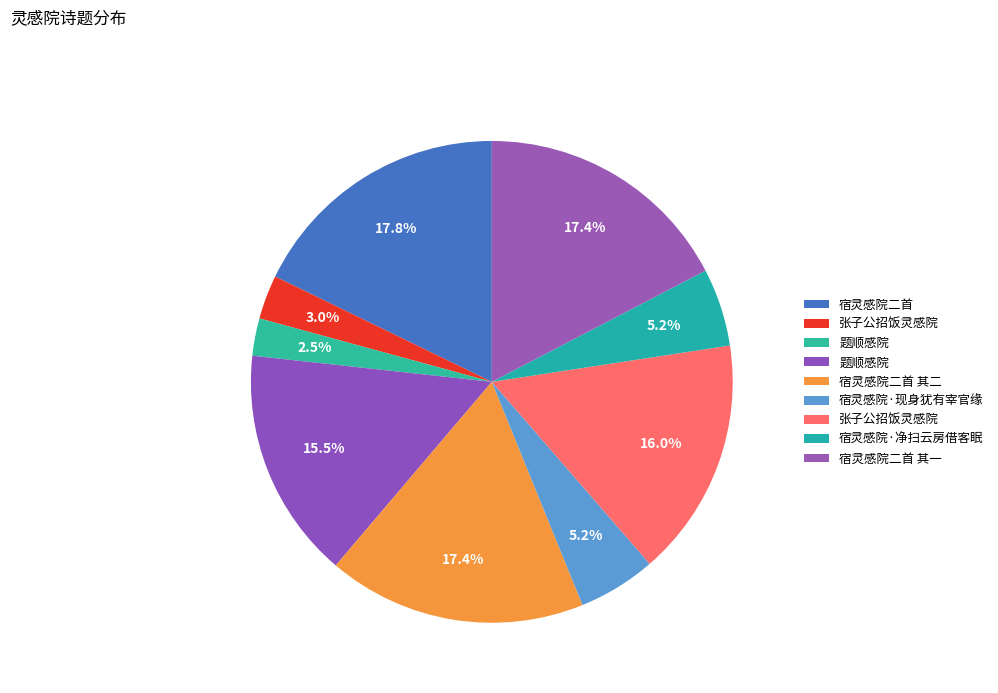

Rank the categories by value from lowest to highest.

题顺感院, 张子公招饭灵感院, 宿灵感院·净扫云房借客眠, 宿灵感院·现身犹有宰官缘, 题顺感院, 张子公招饭灵感院, 宿灵感院二首 其一, 宿灵感院二首 其二, 宿灵感院二首